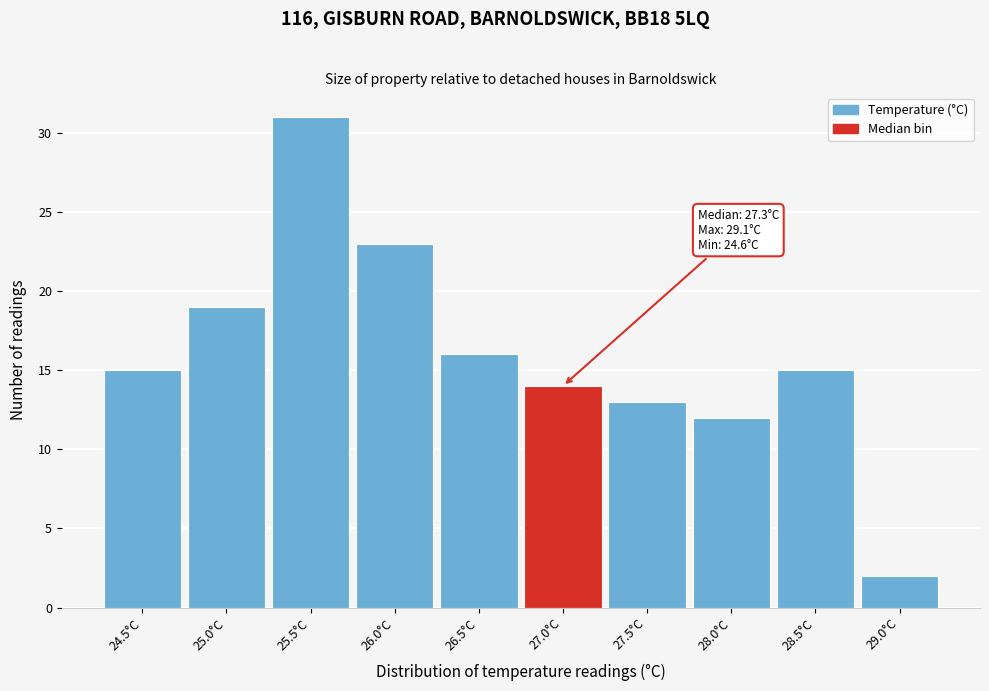

Reading left to right, what are all the values shown in this chart?

15	19	31	23	16	14	13	12	15	2